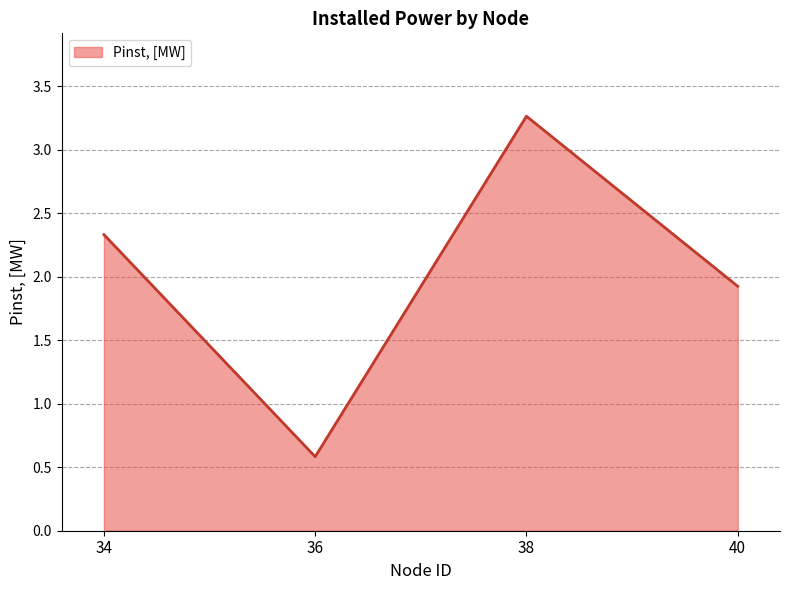

At which category does the data reach its first local peak?

38